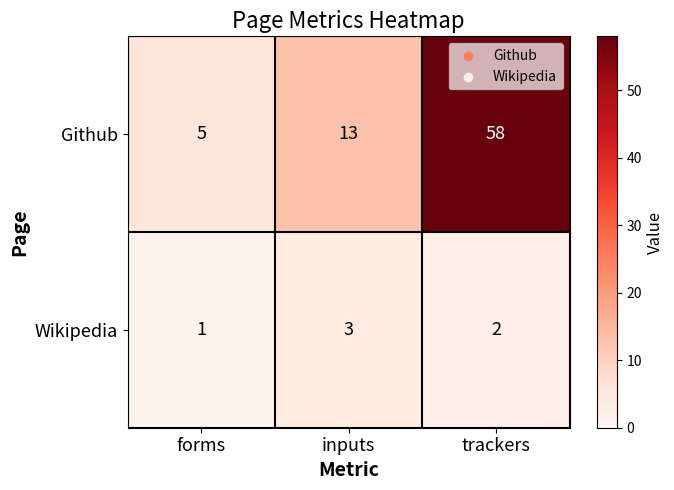

The Github series shows 5 at forms. True or false?

True